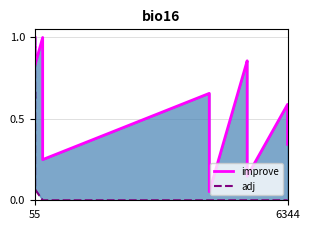

Is the value of improve at 6 greater than the value of adj at 6344?

Yes